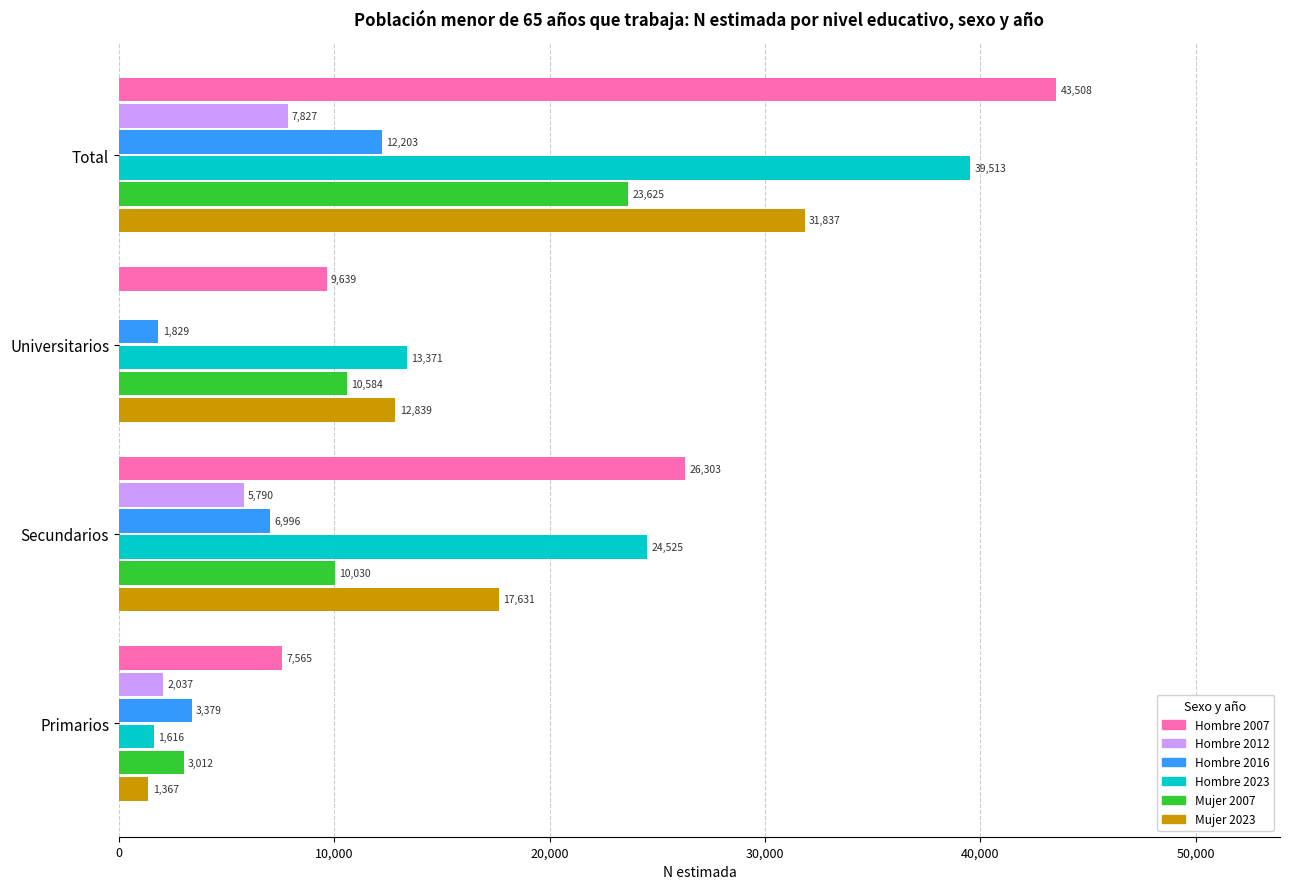

At which category is the sum across all series the highest?

Total